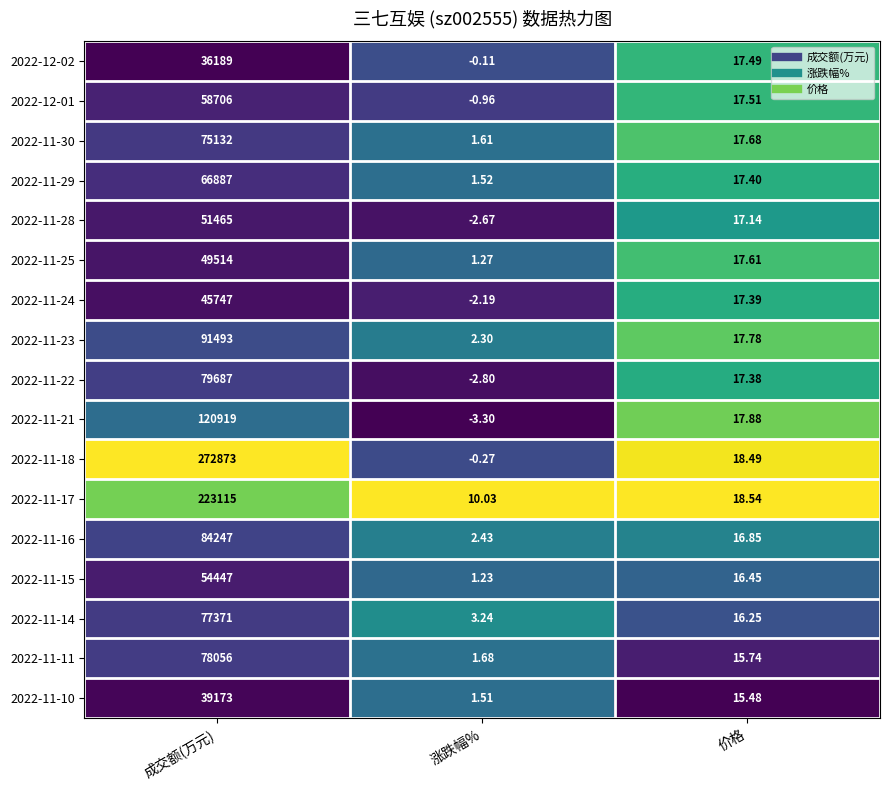

Rank the series at 涨跌幅% from highest to lowest value.

2022-11-17, 2022-11-14, 2022-11-16, 2022-11-23, 2022-11-11, 2022-11-30, 2022-11-29, 2022-11-10, 2022-11-25, 2022-11-15, 2022-12-02, 2022-11-18, 2022-12-01, 2022-11-24, 2022-11-28, 2022-11-22, 2022-11-21